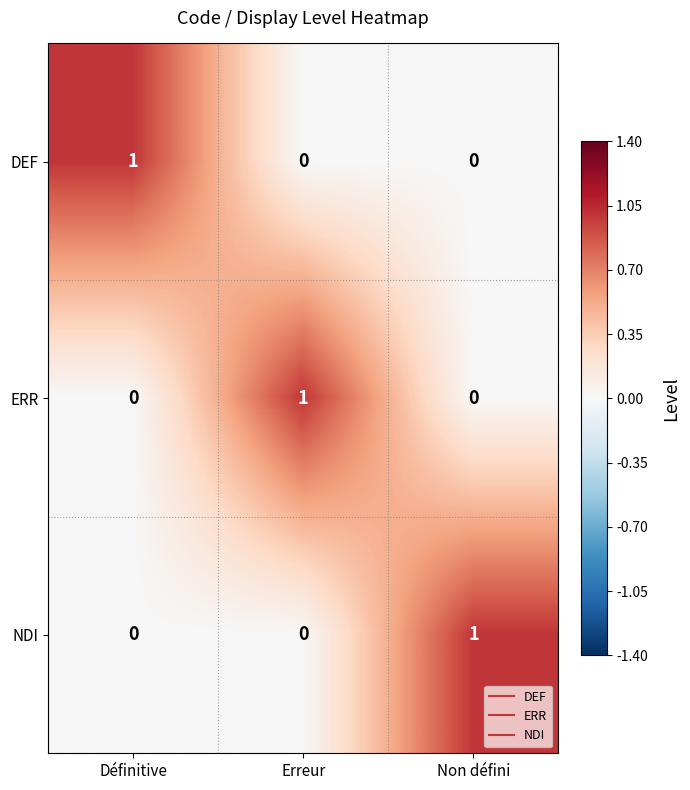

Reading left to right, what are all the values shown in this chart?

DEF: Définitive=1	Erreur=0	Non défini=0
ERR: Définitive=0	Erreur=1	Non défini=0
NDI: Définitive=0	Erreur=0	Non défini=1